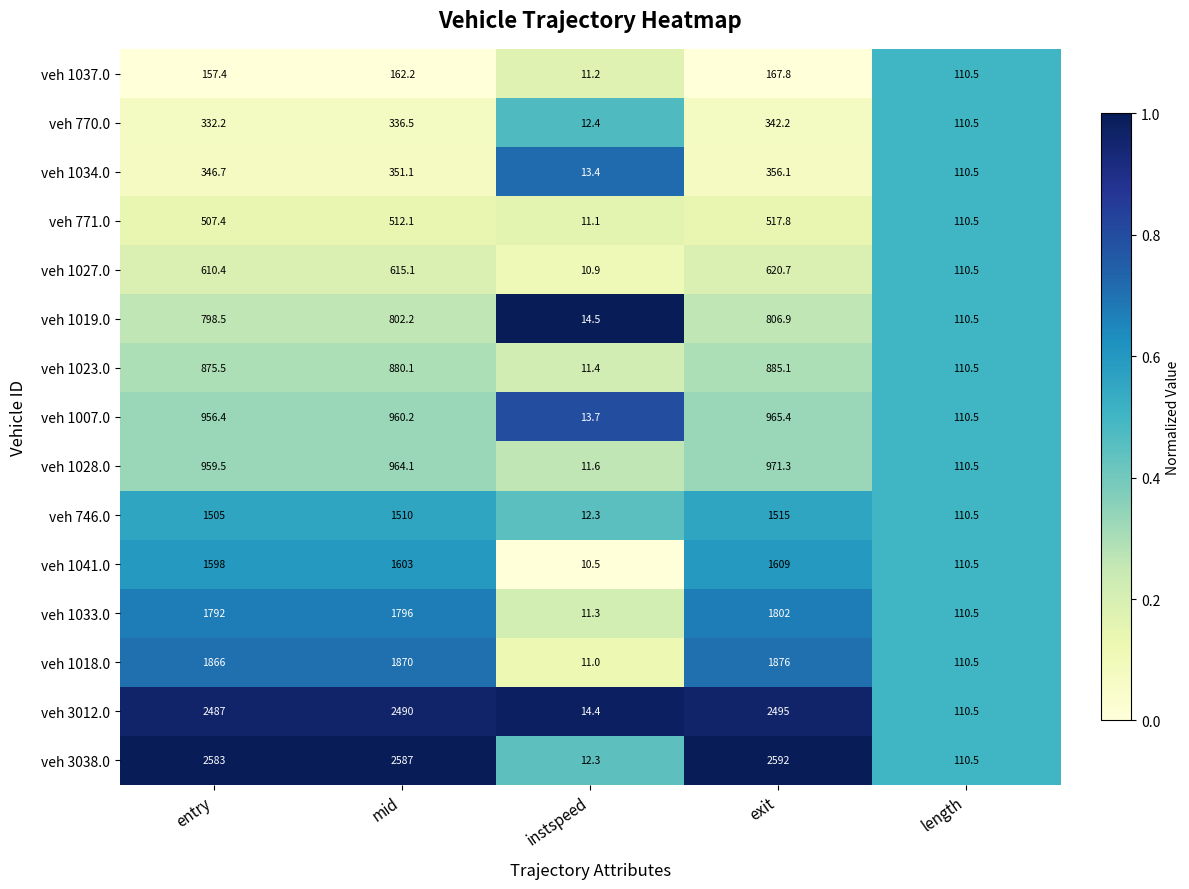

Between instspeed and length, which series saw the biggest shift?

veh 1041.0